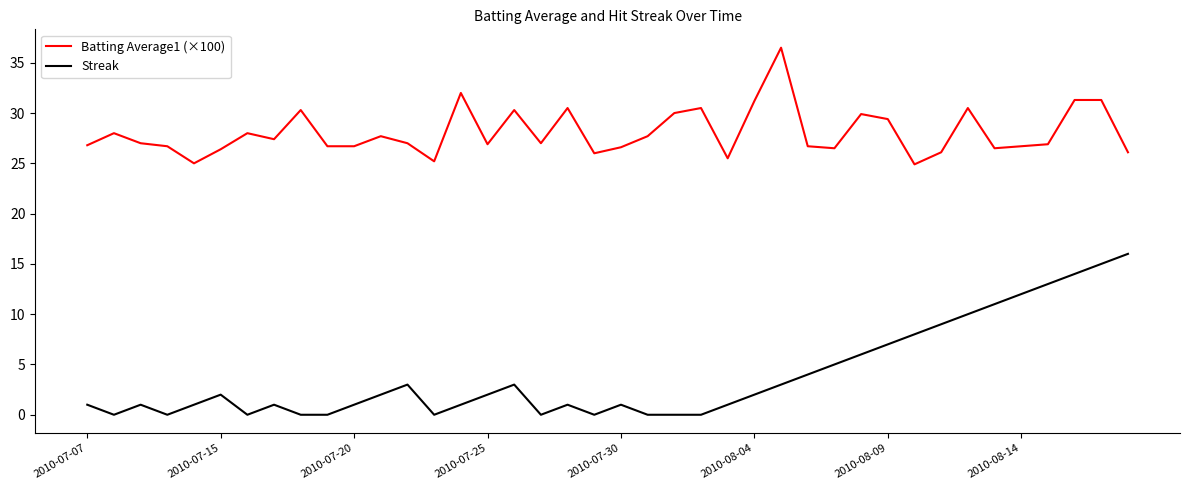

Is this an area chart (filled region under the line)?

No